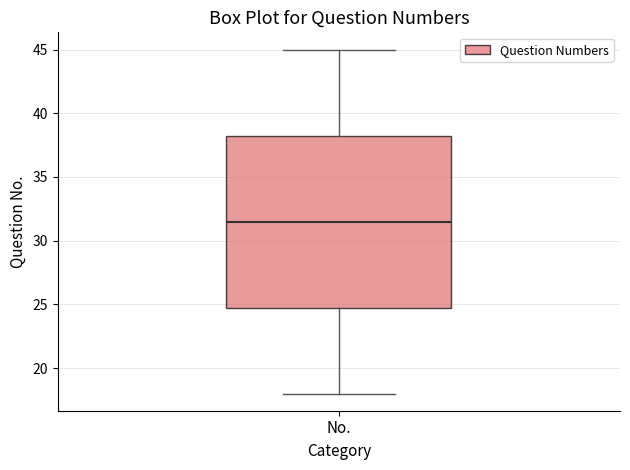

Transcribe this box plot: give where the median line is, the range the box spans, and where the two whiskers end, as read against the y-axis. The values are not printed on the chart, so give them approximately, as read against the axis.

median 31.5, box 25.0 to 38.5, whiskers 18.0 to 45.0